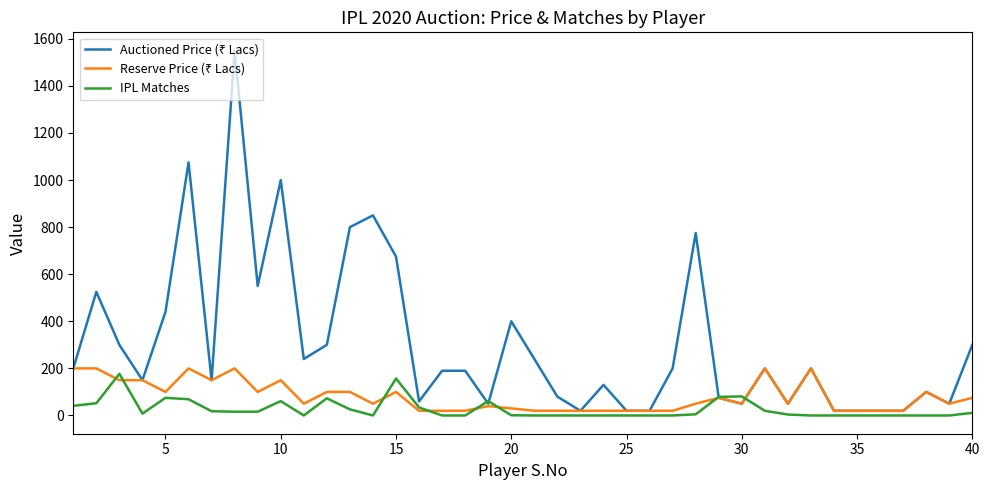

What is the greatest value displayed?

1550